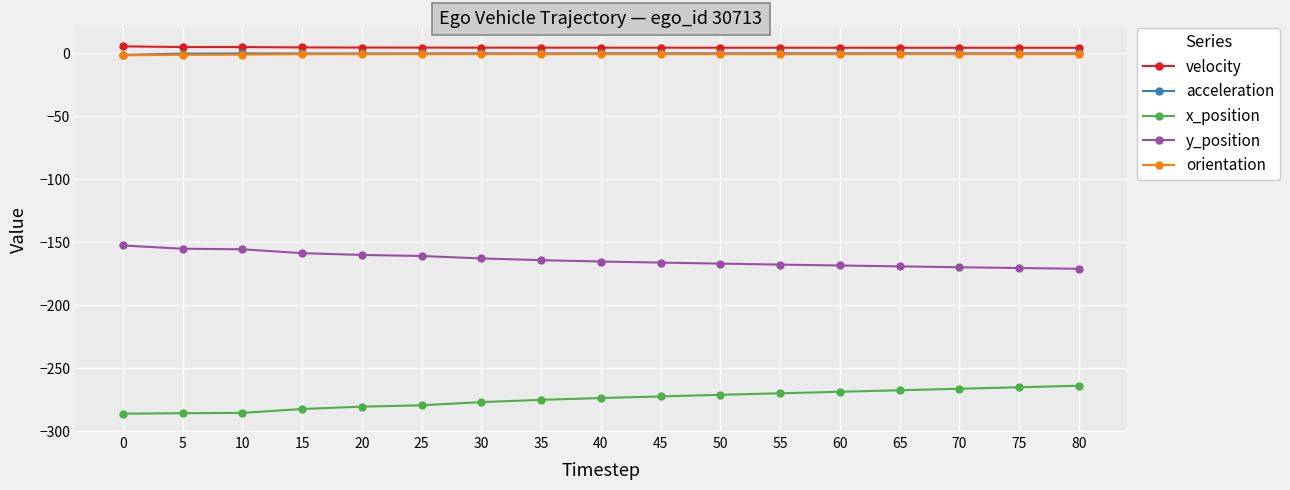

Does the chart display data point markers on the line(s)?

Yes